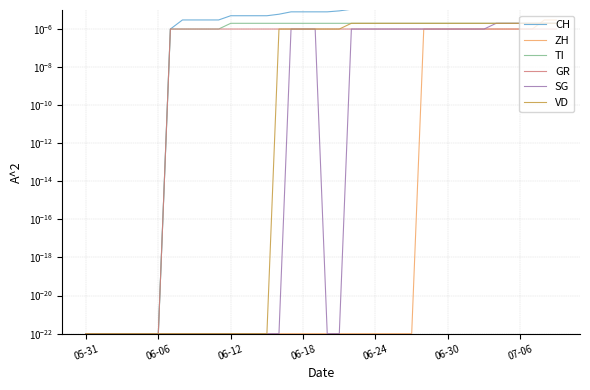

What is the label of the 13th point from the left?

06-12